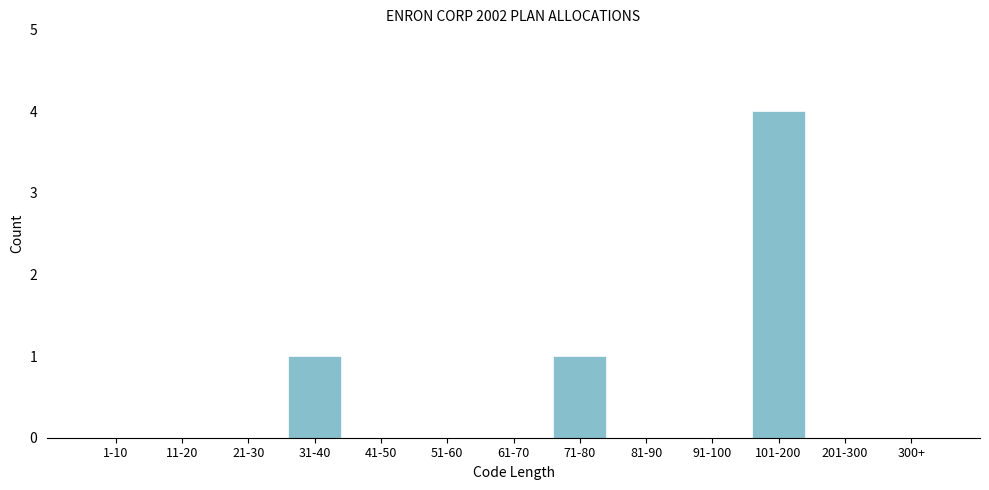

Reading left to right, list all the values displayed in this chart.

1-10=0	11-20=0	21-30=0	31-40=1	41-50=0	51-60=0	61-70=0	71-80=1	81-90=0	91-100=0	101-200=4	201-300=0	300+=0